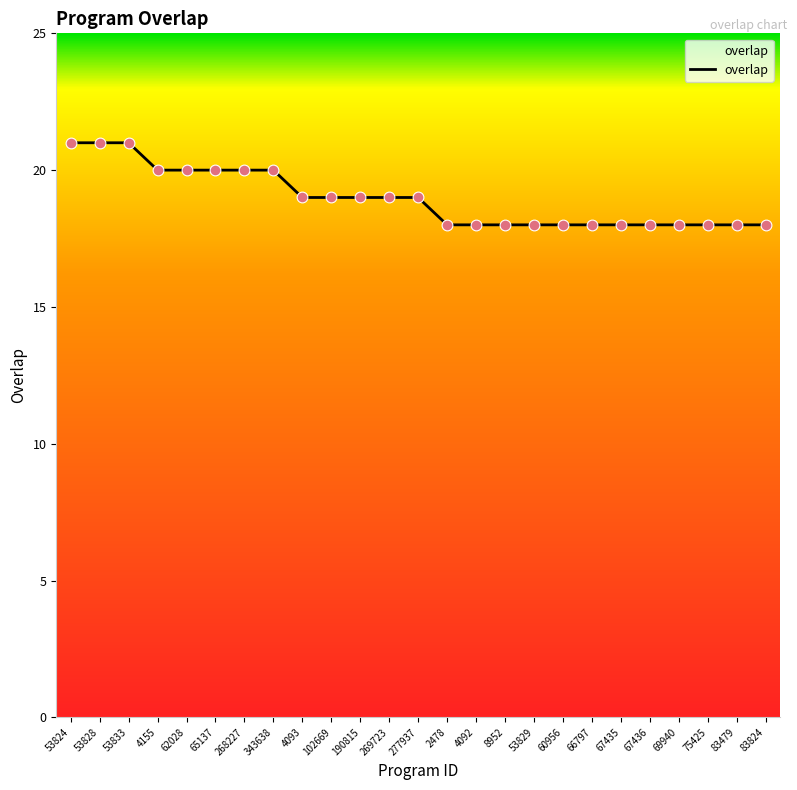

Between 60956 and 269723, which is larger?

269723